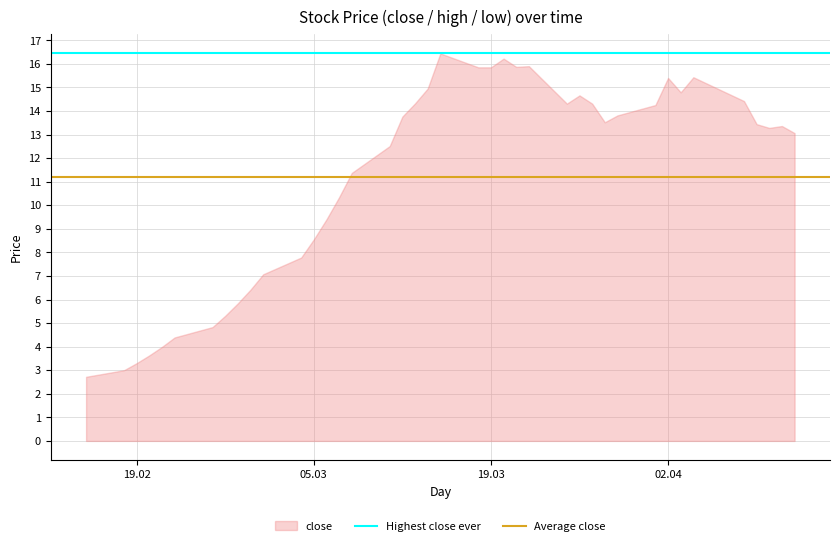

Does the chart have visible grid lines?

Yes